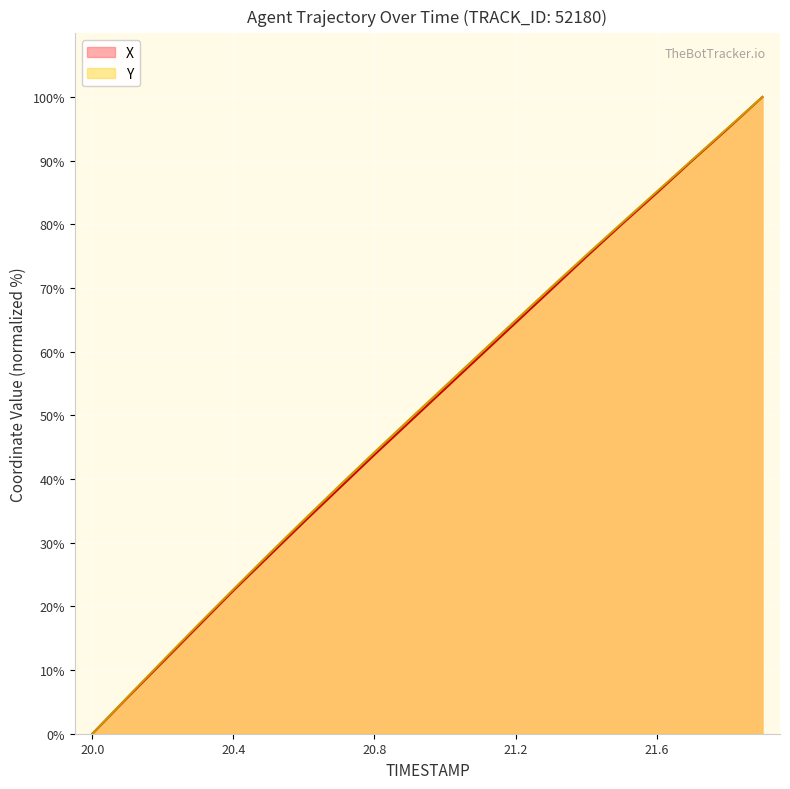

Which series has the largest total across all categories?

Y